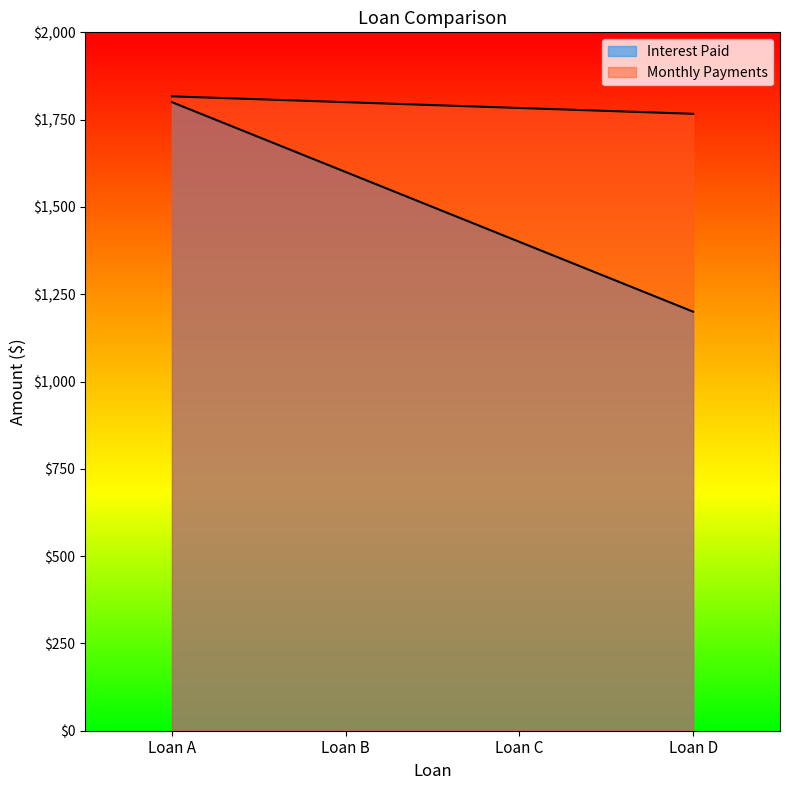

Rank the categories by Monthly Payments value from lowest to highest.

Loan D, Loan C, Loan B, Loan A